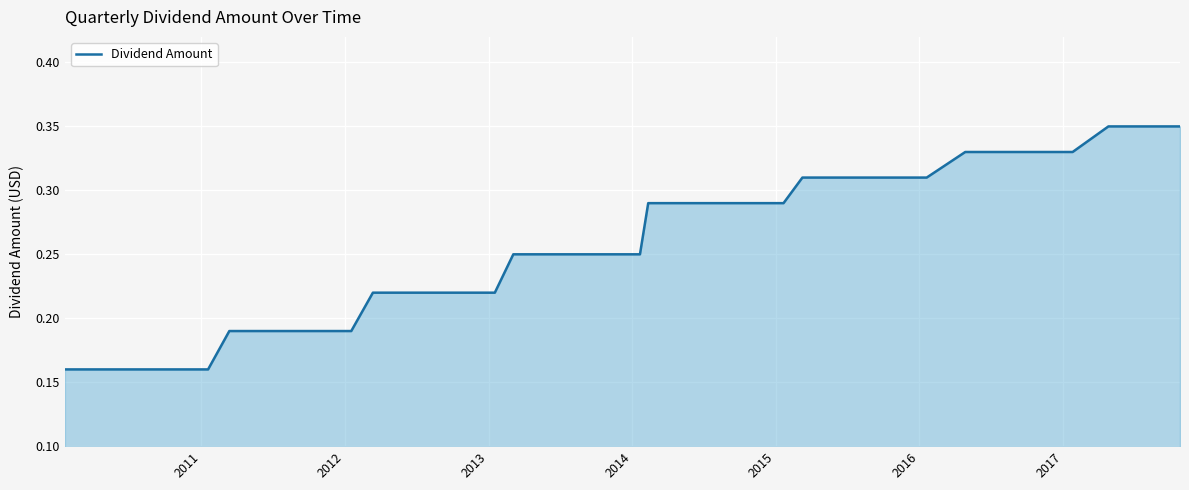

What is the label of the 2nd point from the left?

2011